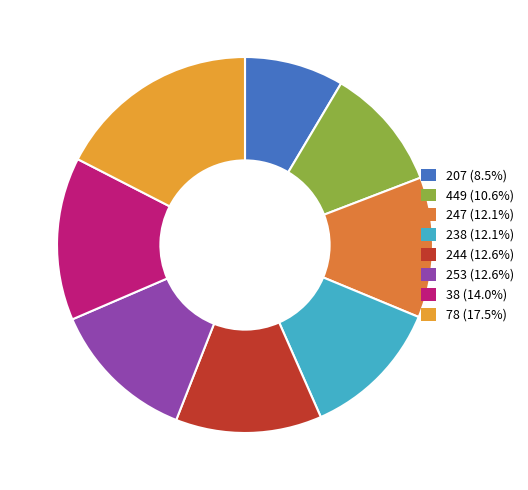

To the nearest percent, what portion does 449 represent?

11%